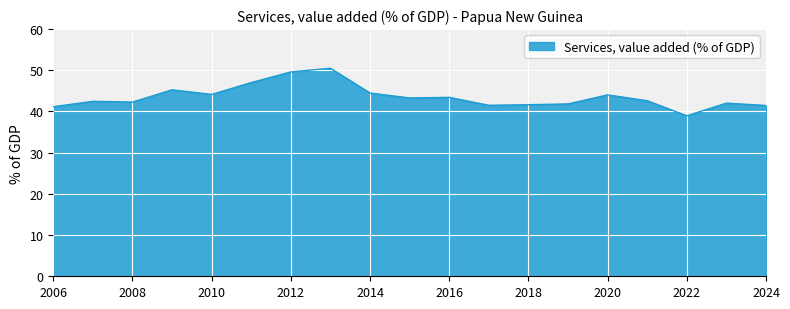

What is the difference between the maximum and minimum values?

11.5